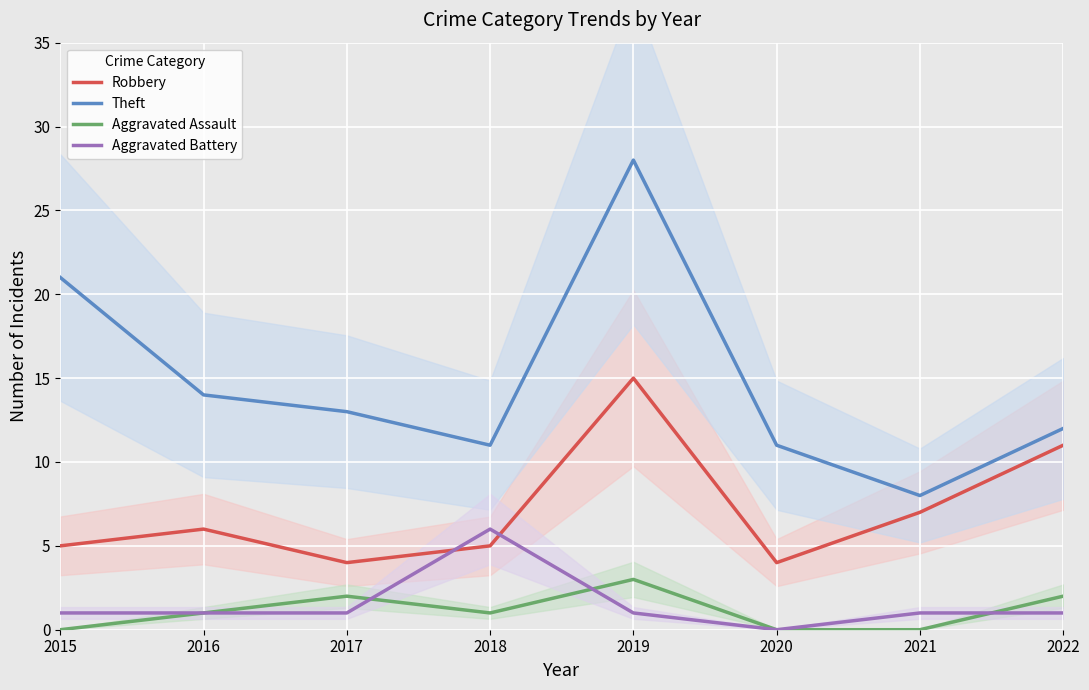

What are all the series names shown in the legend?

Robbery, Theft, Aggravated Assault, Aggravated Battery